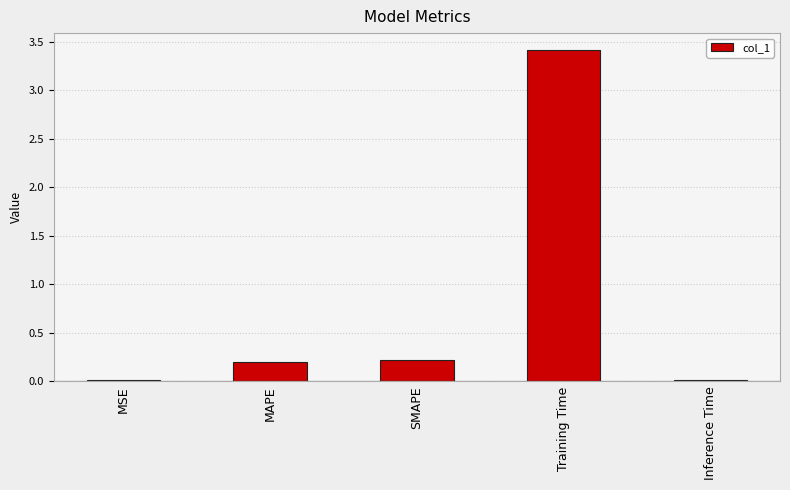

What is the change in value from Training Time to Inference Time?

-3.4